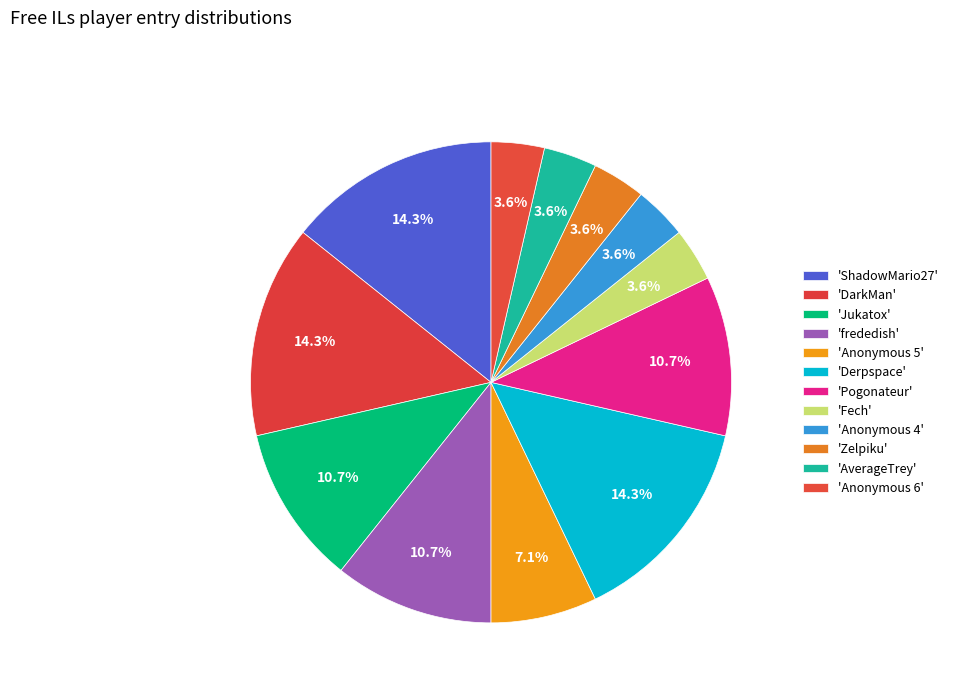

Is there a majority slice in this chart?

No